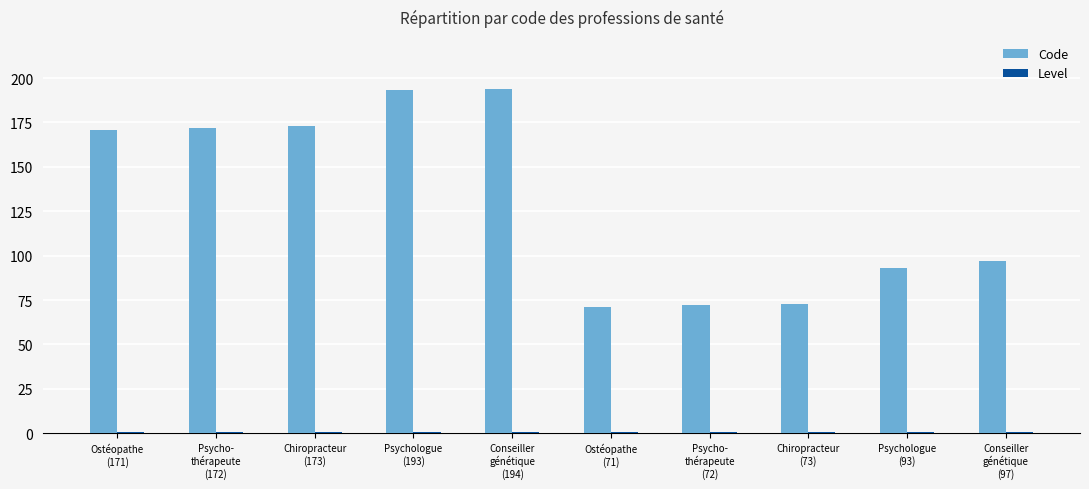

What is the sum of all Code values?

1309